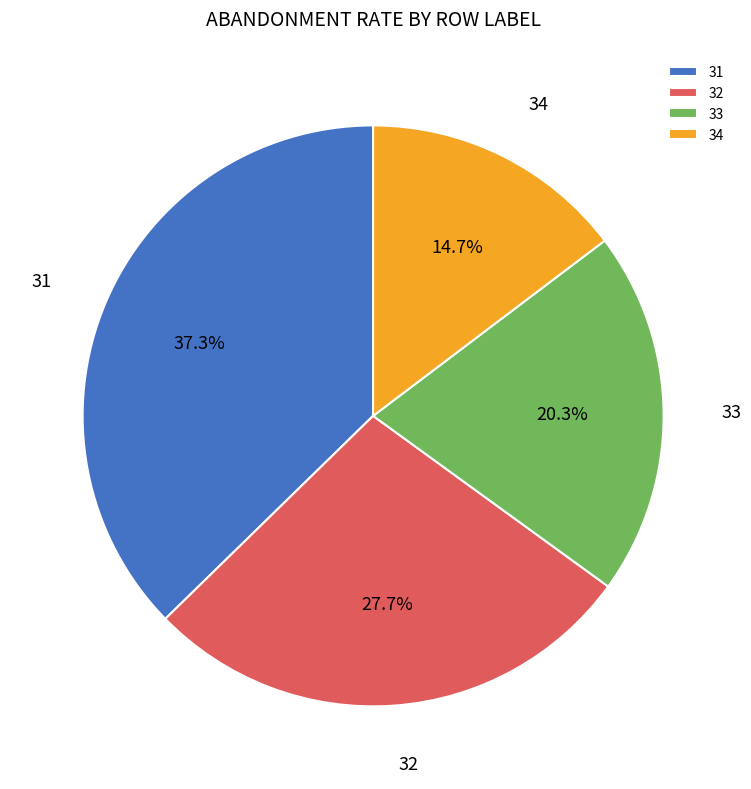

Is it true that 31 is 44% of the pie?

False